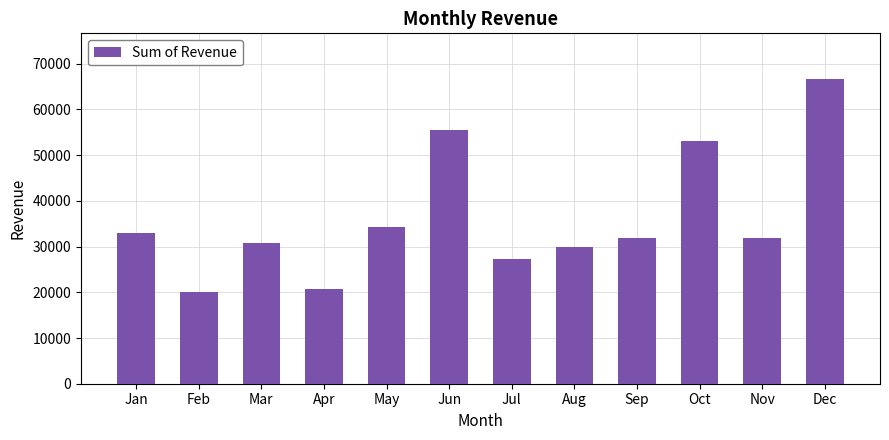

How many bars are there in total?

12